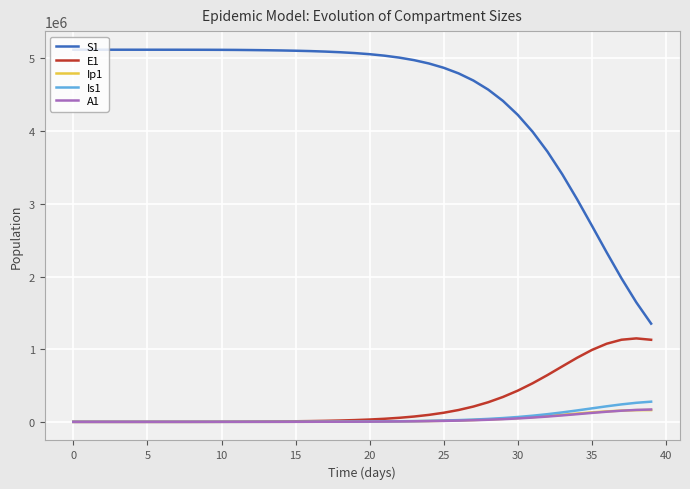

What is the highest value of the Is1 series?

277631.4